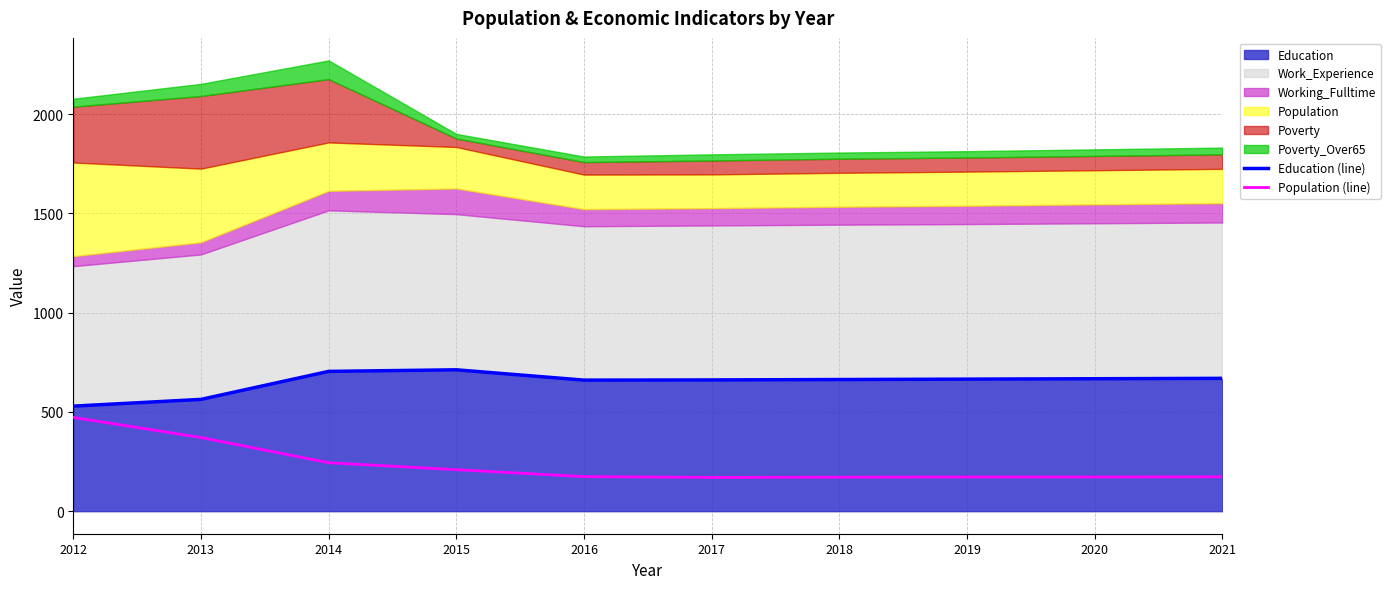

What is the sum of the Education (line) values at 2013 and 2020?

1230